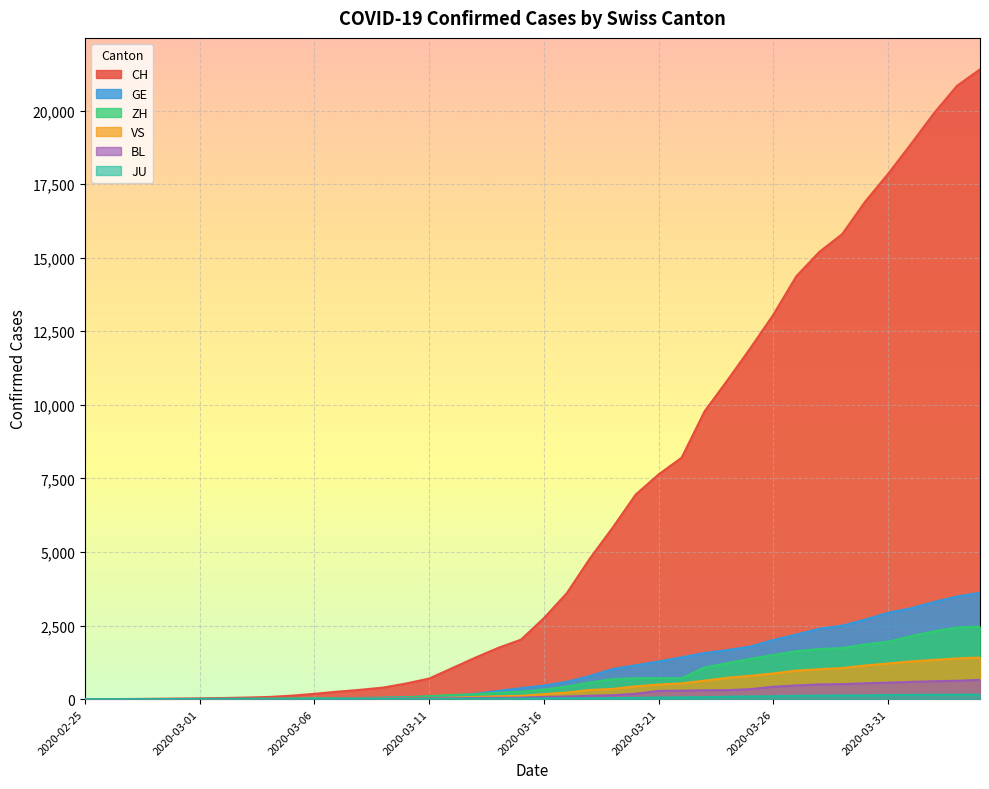

What is the difference between the highest and lowest values at 2020-03-11?

694